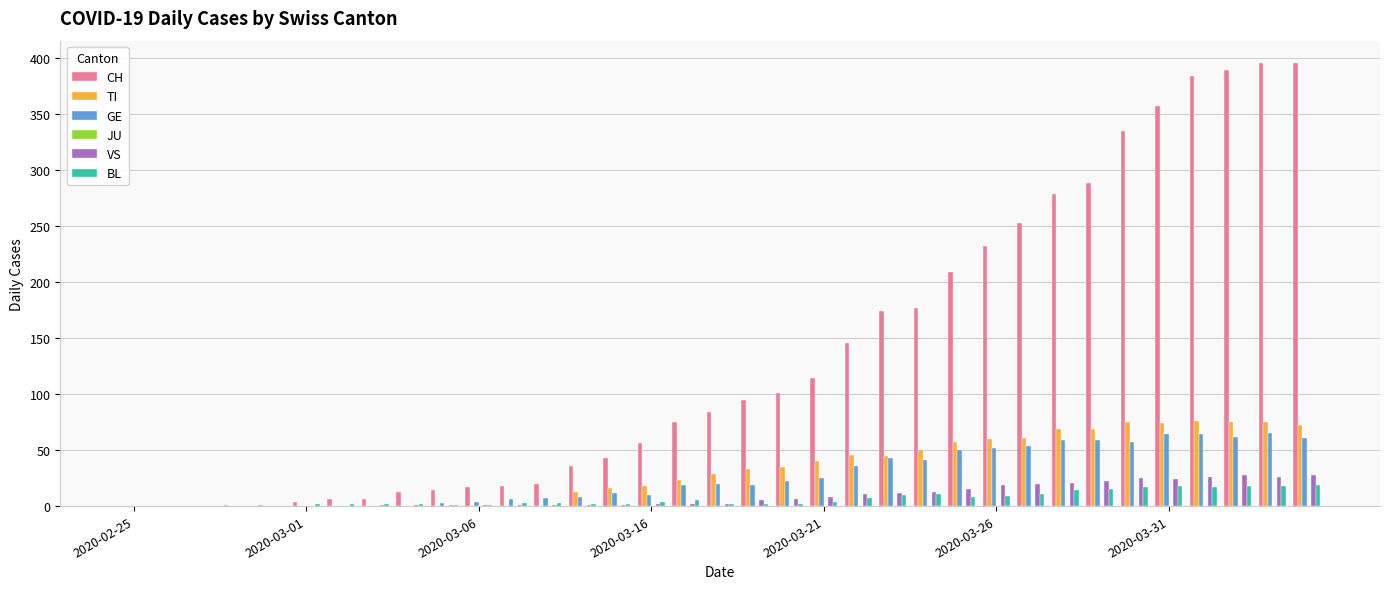

What is the greatest value displayed?

396